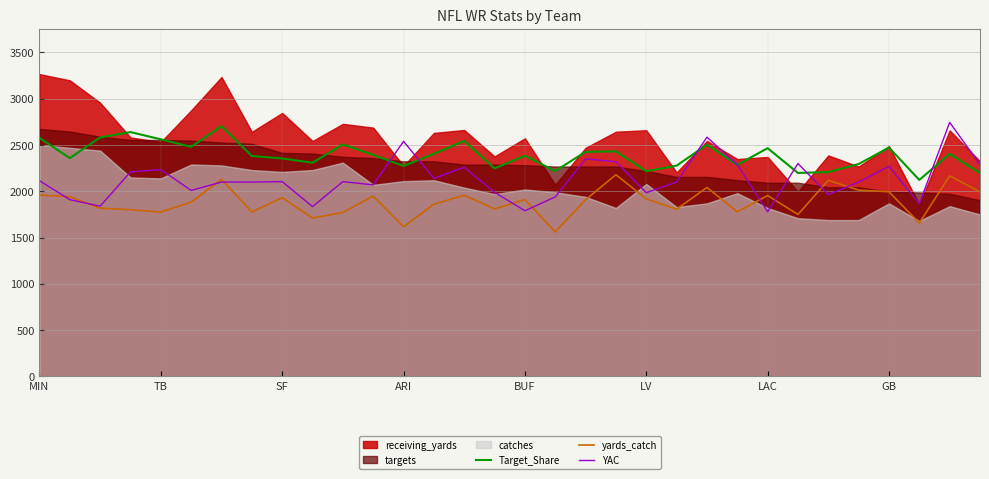

What is the lowest value of the yards_catch series?

1561.5